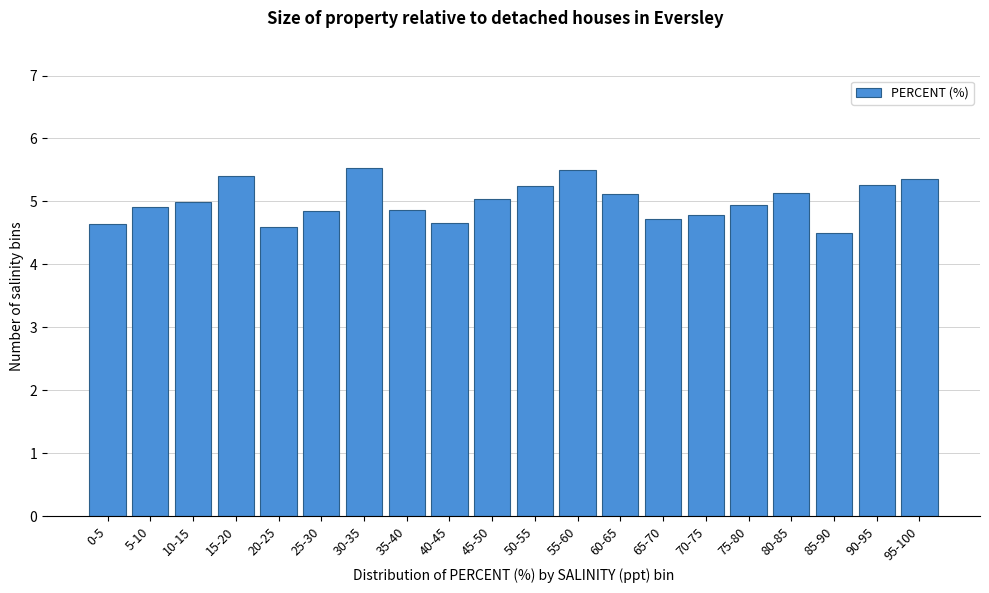

What value does the data have at 0-5?

4.6